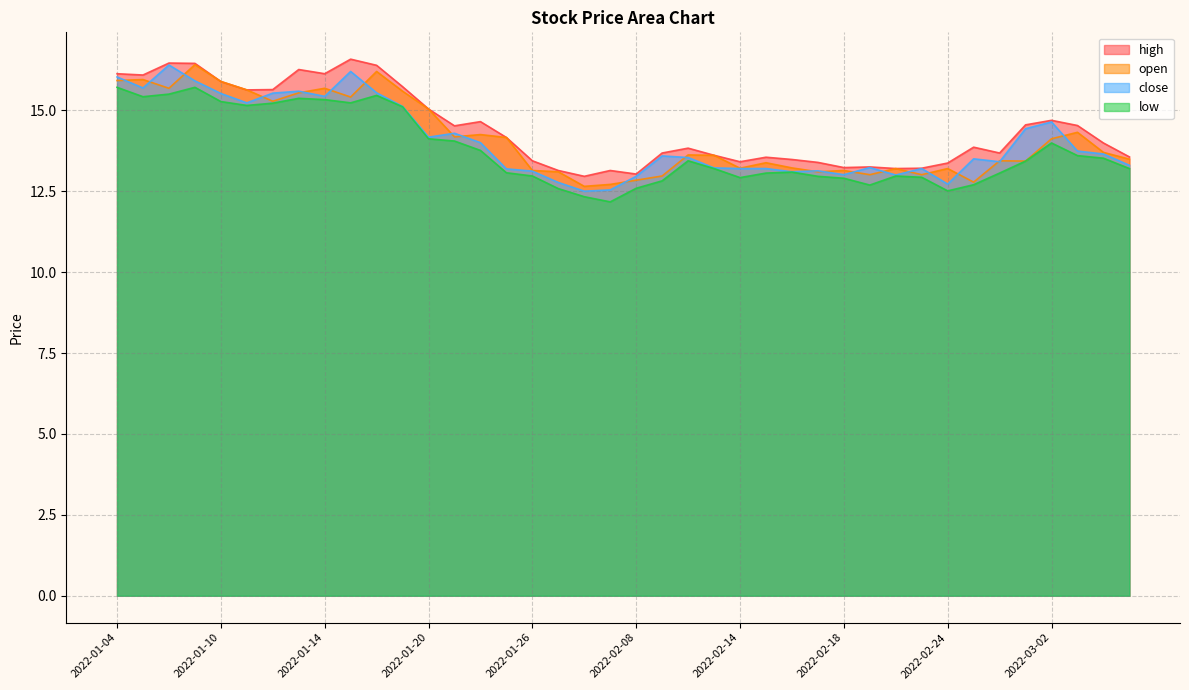

What is the difference between the second highest and minimum values in the low series?

3.5